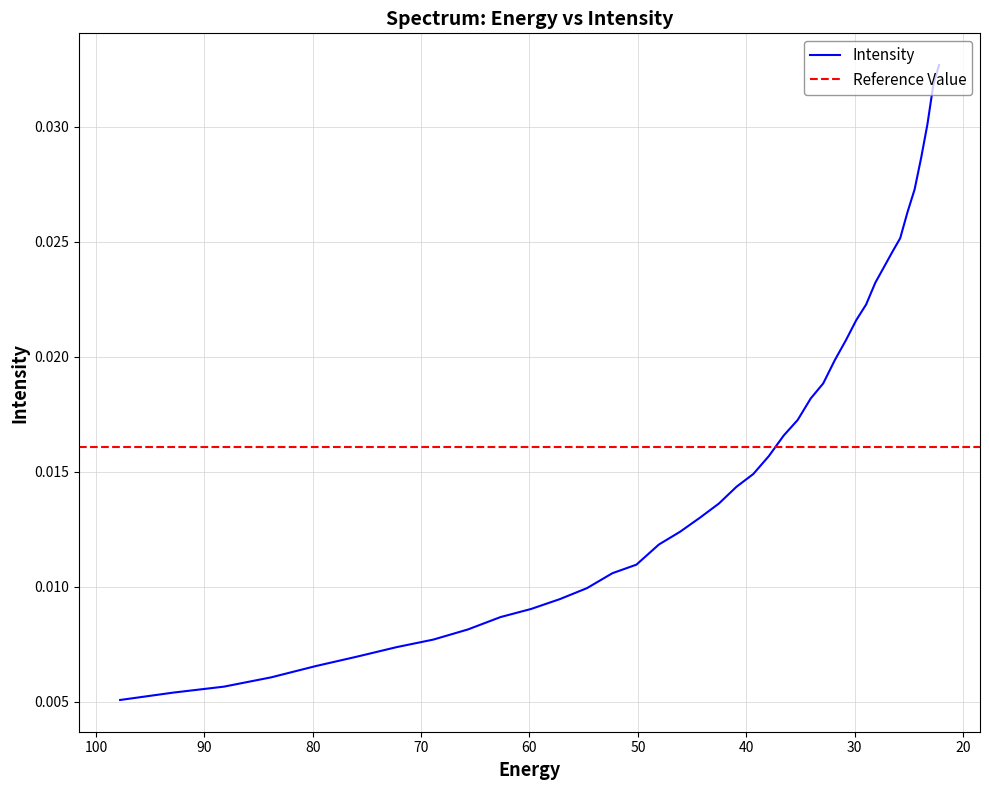

True or false: the data has more than 1 interior local peaks.

False